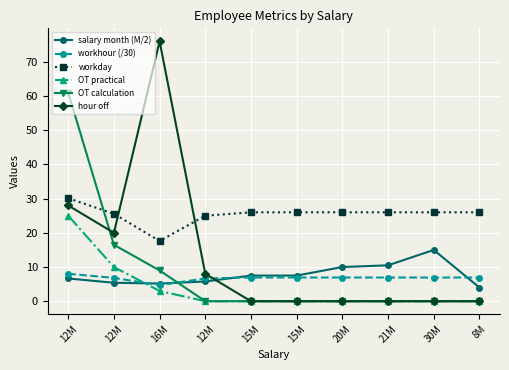

What are all the series names shown in the legend?

salary month (M/2), workhour (/30), workday, OT practical, OT calculation, hour off